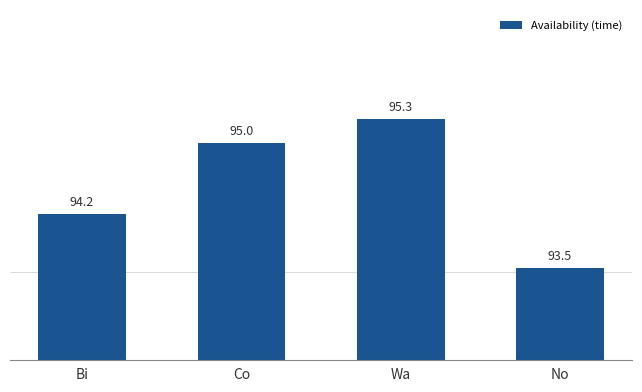

List the labels in order of value, smallest first.

No, Bi, Co, Wa